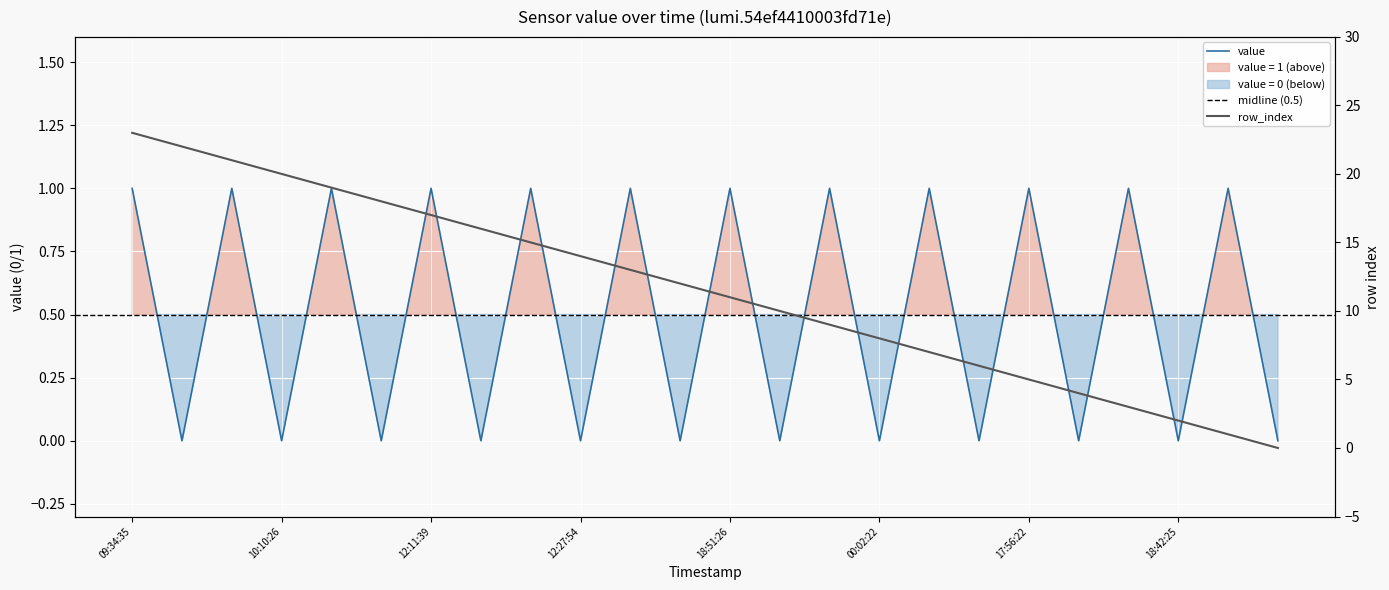

List the series in order of their overall mean, lowest first.

value, row_index